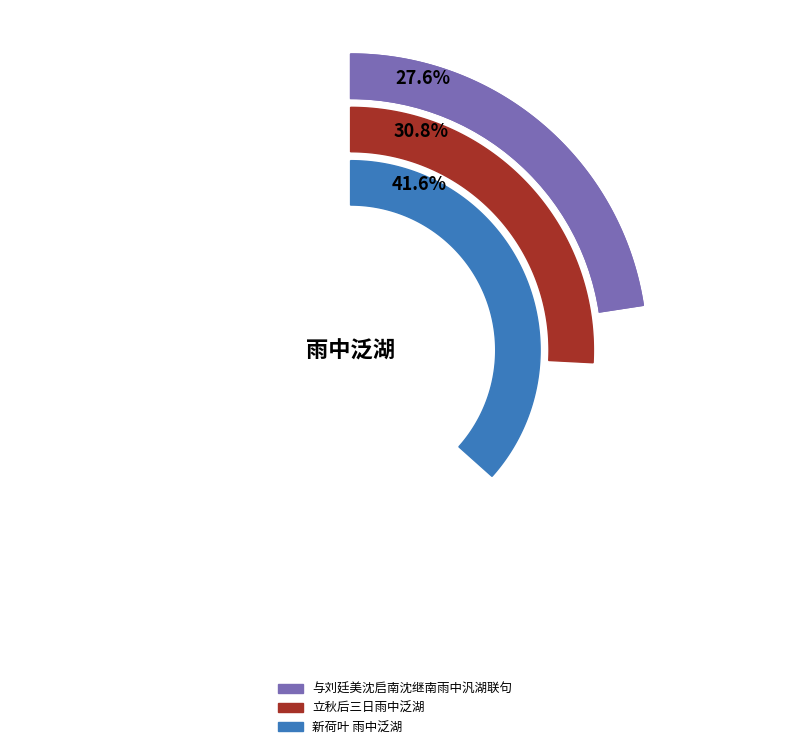

Which category has the smallest portion of the pie?

与刘廷美沈启南沈继南雨中汎湖联句